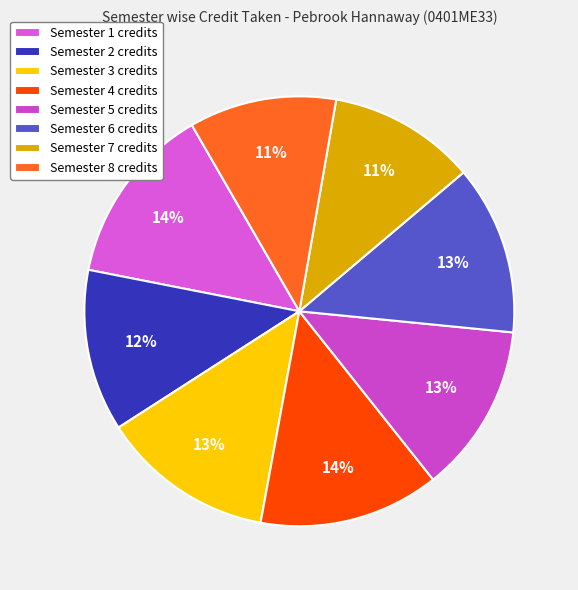

What percentage is the Semester 6 slice, to the nearest percent?

13%